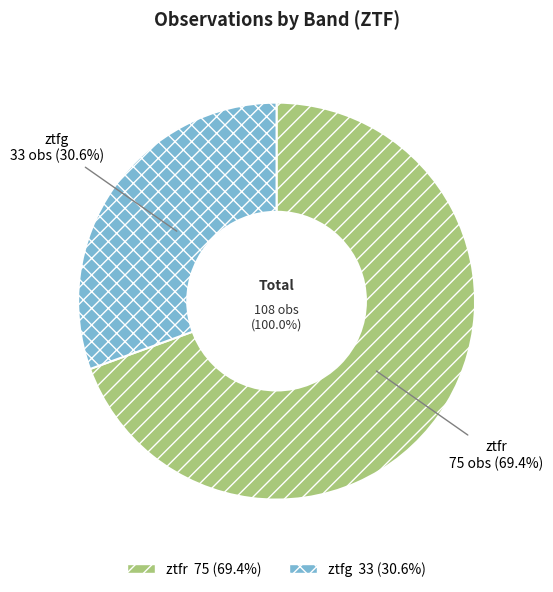

To the nearest percent, what portion does ztfr represent?

69%